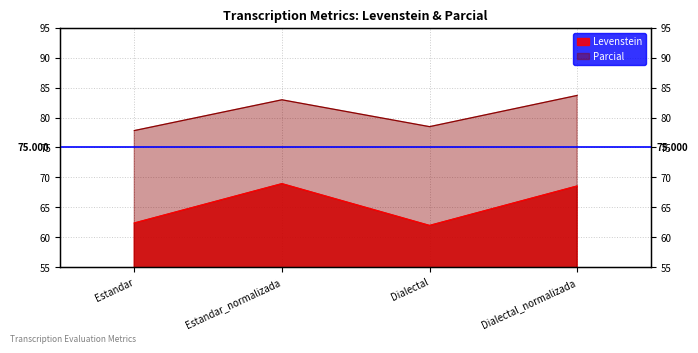

Is it true that Parcial equals 78.5 at Dialectal?

True